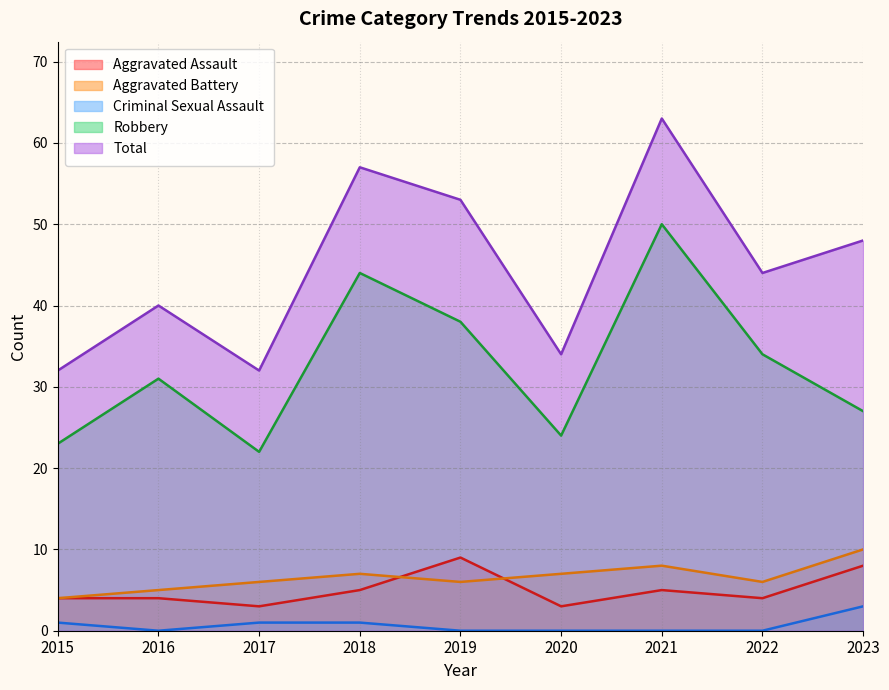

Which series has the largest range (max minus min)?

Total